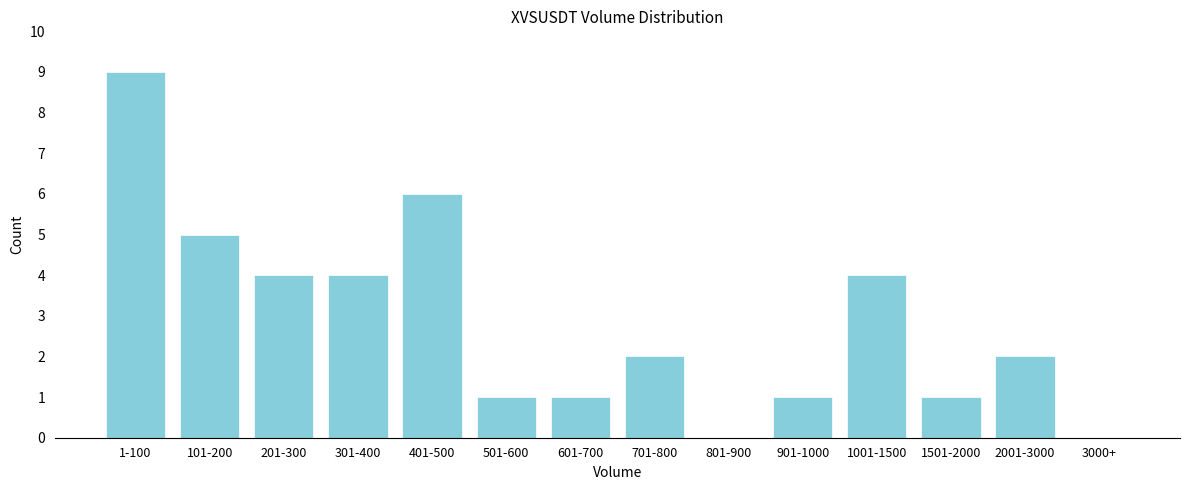

Reading left to right, transcribe all the data shown in this chart.

1-100=9	101-200=5	201-300=4	301-400=4	401-500=6	501-600=1	601-700=1	701-800=2	801-900=0	901-1000=1	1001-1500=4	1501-2000=1	2001-3000=2	3000+=0